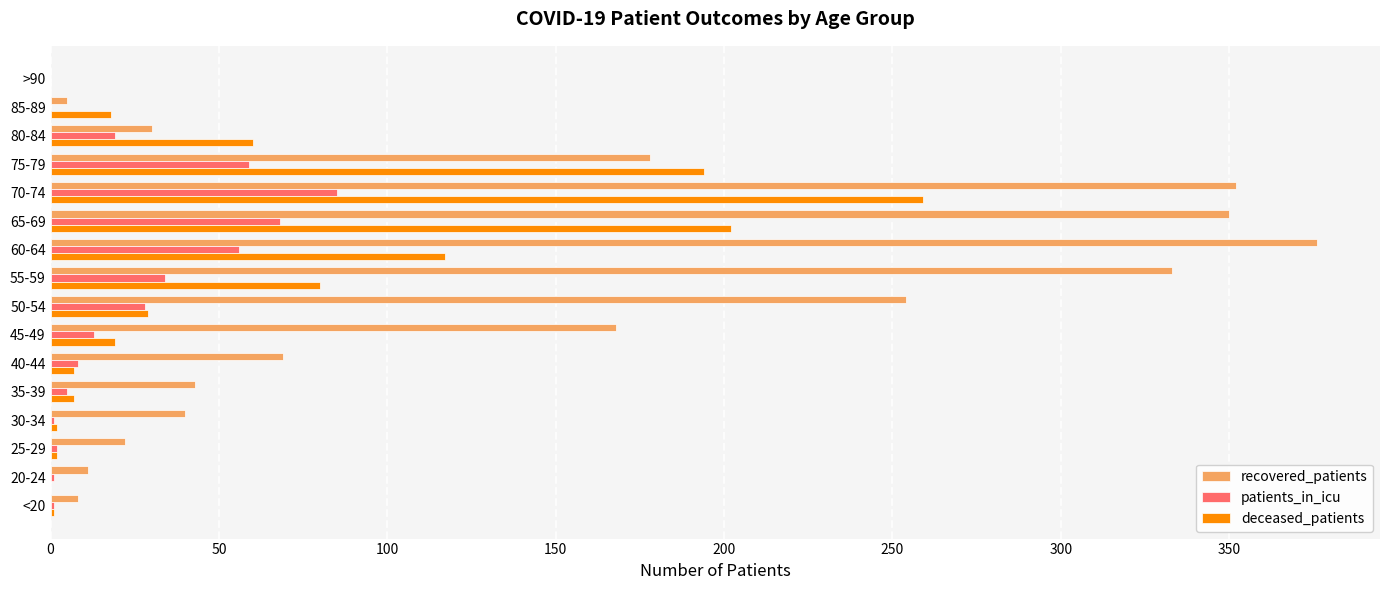

What is the average value of the deceased_patients series?

62